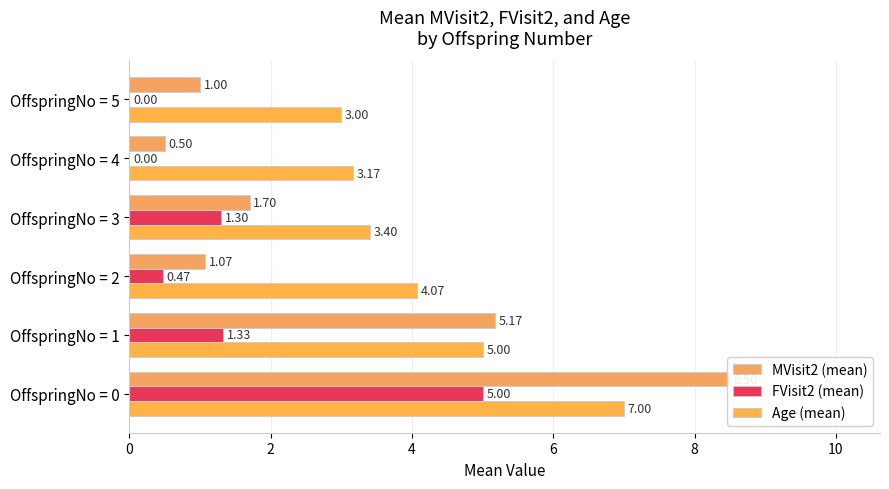

Reading left to right, extract all data points from this chart.

MVisit2 (mean): 0=8.5	2=5.2	4=1.1	6=1.7	8=0.5	10=1.0
FVisit2 (mean): 0=5.0	2=1.3	4=0.5	6=1.3	8=0.0	10=0.0
Age (mean): 0=7.0	2=5.0	4=4.1	6=3.4	8=3.2	10=3.0